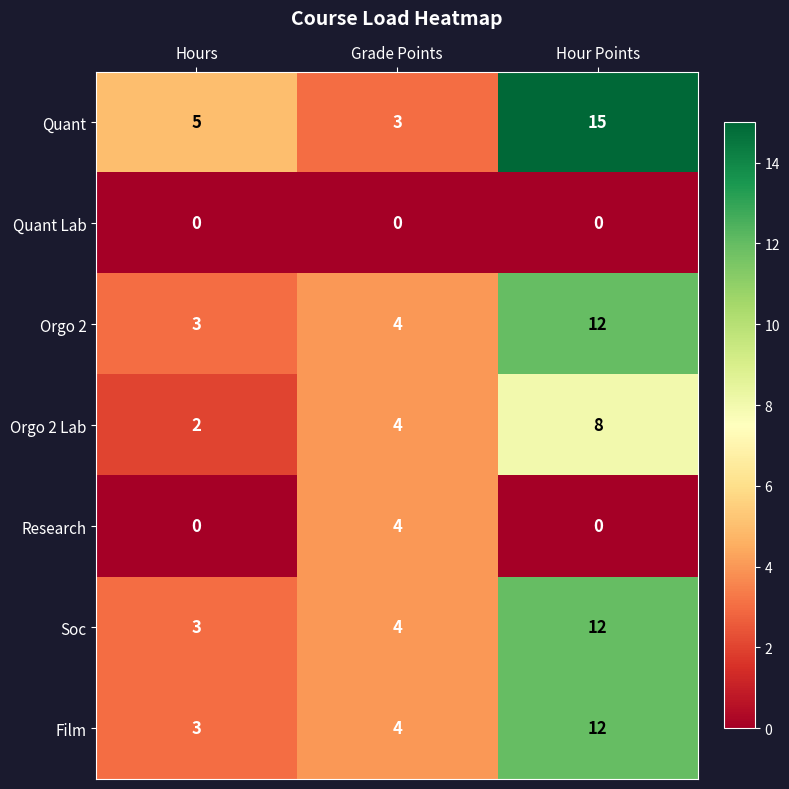

What is the sum of all Orgo 2 values?

19